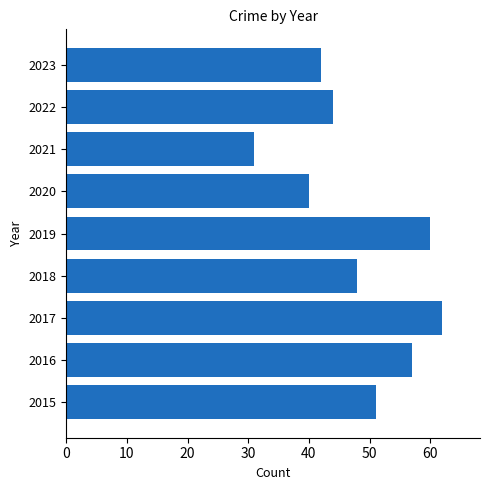

List the labels in order of value, smallest first.

2021, 2020, 2023, 2022, 2018, 2015, 2016, 2019, 2017